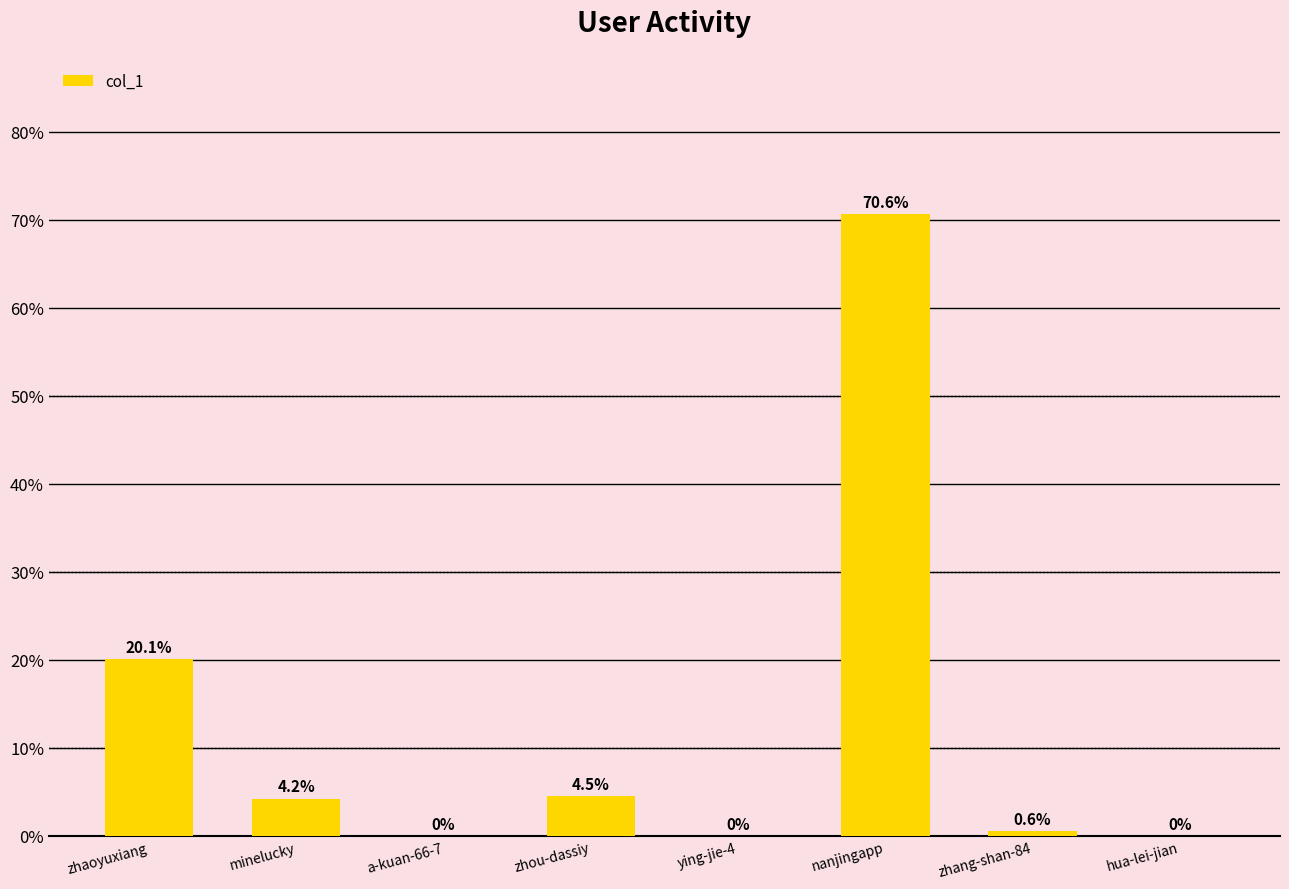

Where is the data nearest to the value 35?

zhaoyuxiang